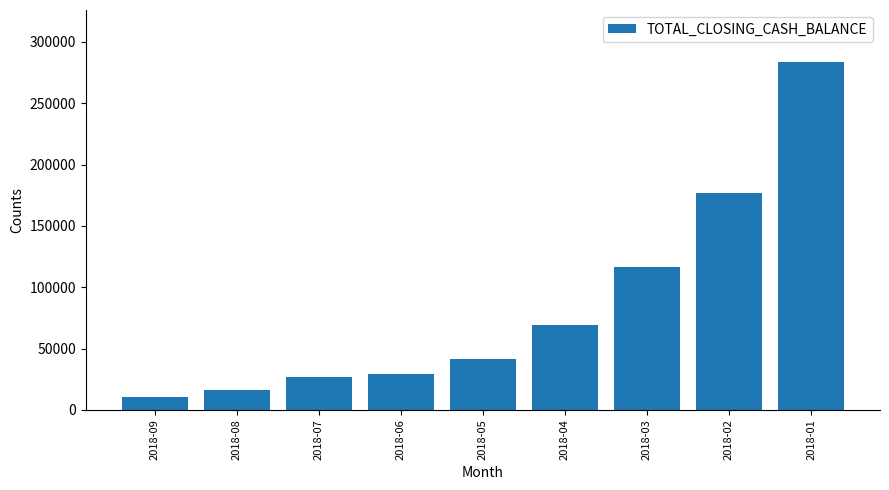

Reading right to left, extract all data points from this chart.

283526.5	176880.4	116295.8	69055.0	41769.4	29437.2	26840.5	16397.1	10279.9